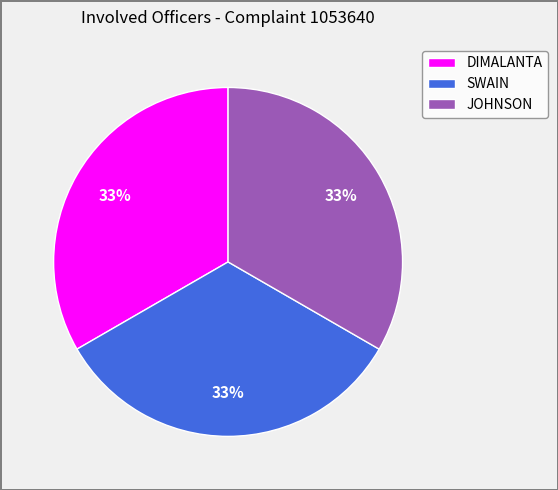

The JOHNSON slice represents 8% of the pie. True or false?

False